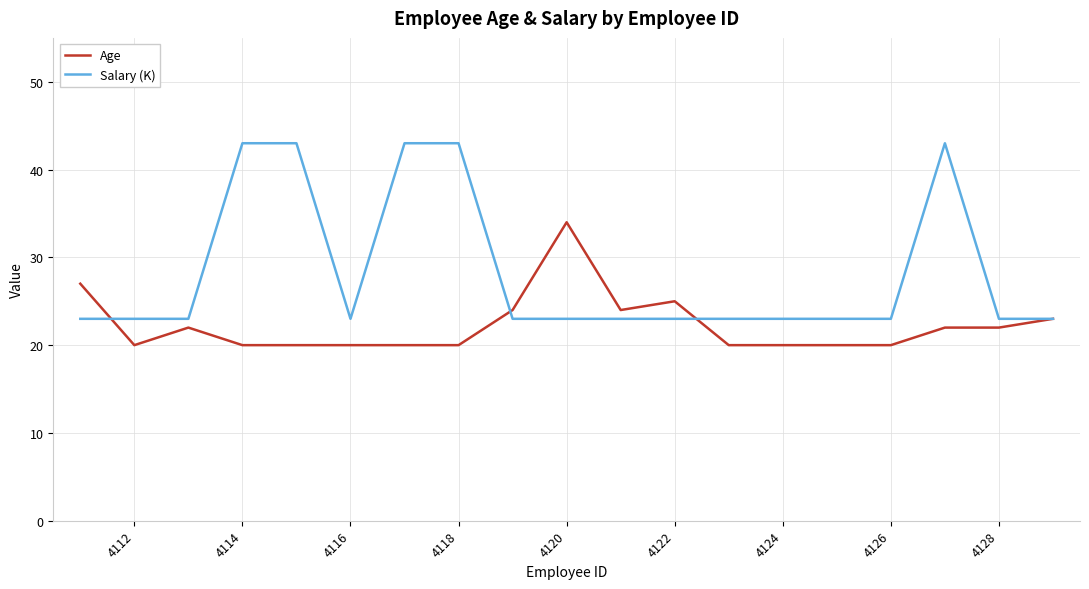

Rank the series by their average value, from lowest to highest.

Age, Salary (K)